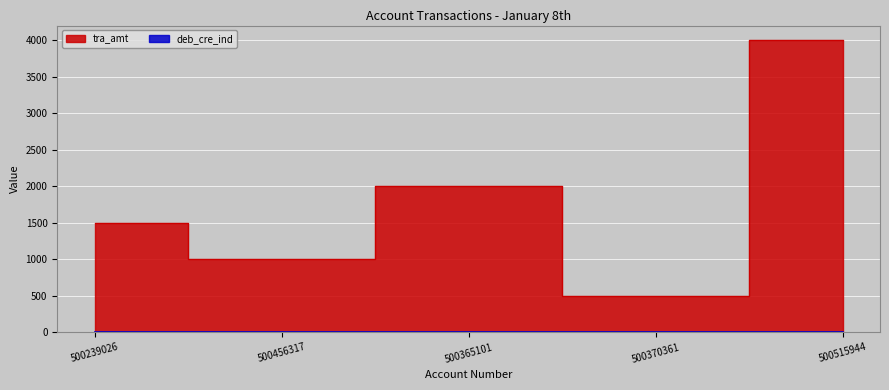

Reading left to right, transcribe all the data shown in this chart.

tra_amt: 1500	1000	2000	500	4000
deb_cre_ind: 2	2	2	1	1